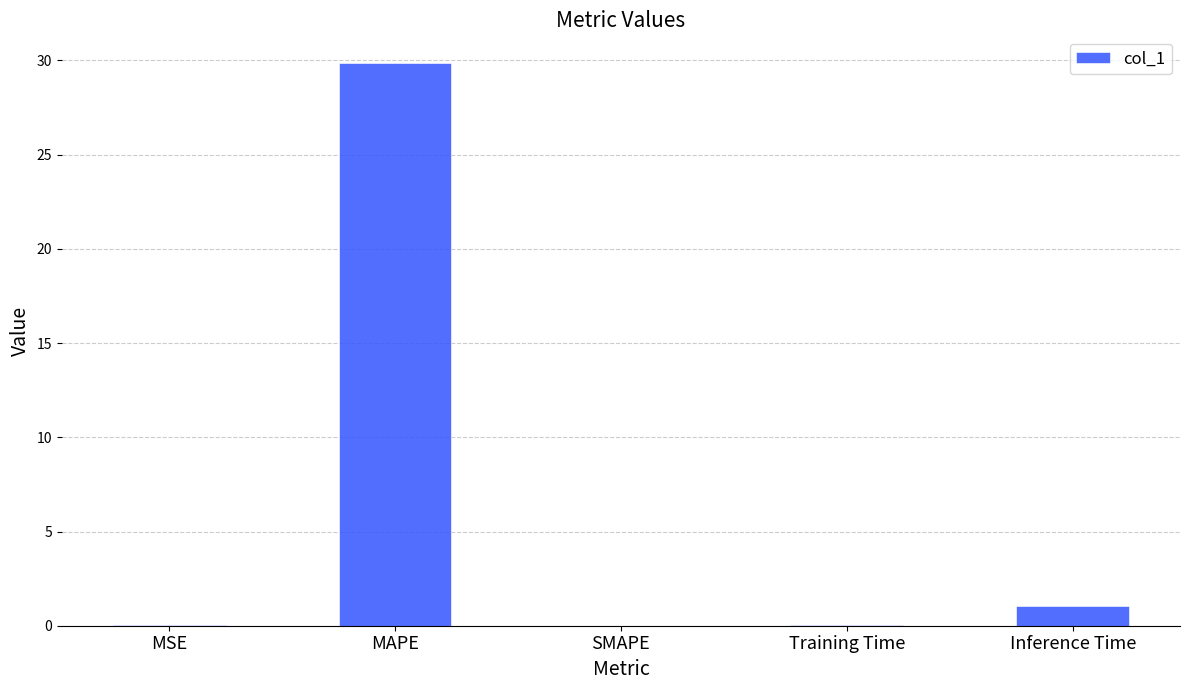

Are the bars horizontal?

No